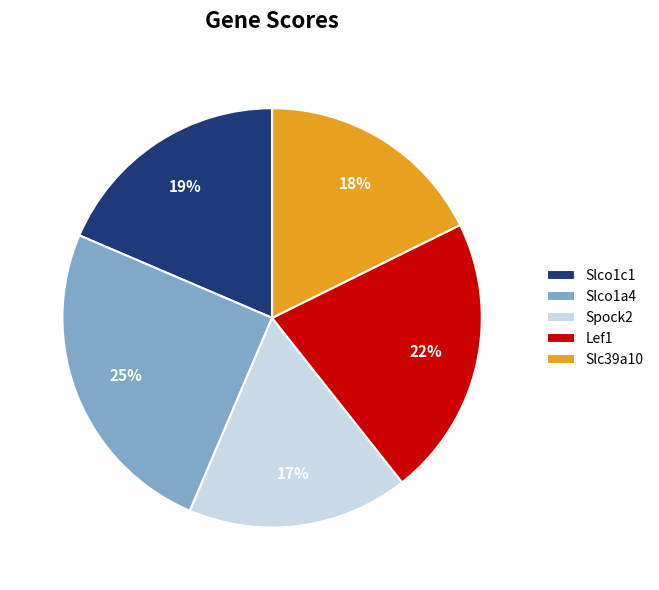

To the nearest percent, what is the difference between the Slc39a10 and Spock2 slice percentages?

1%